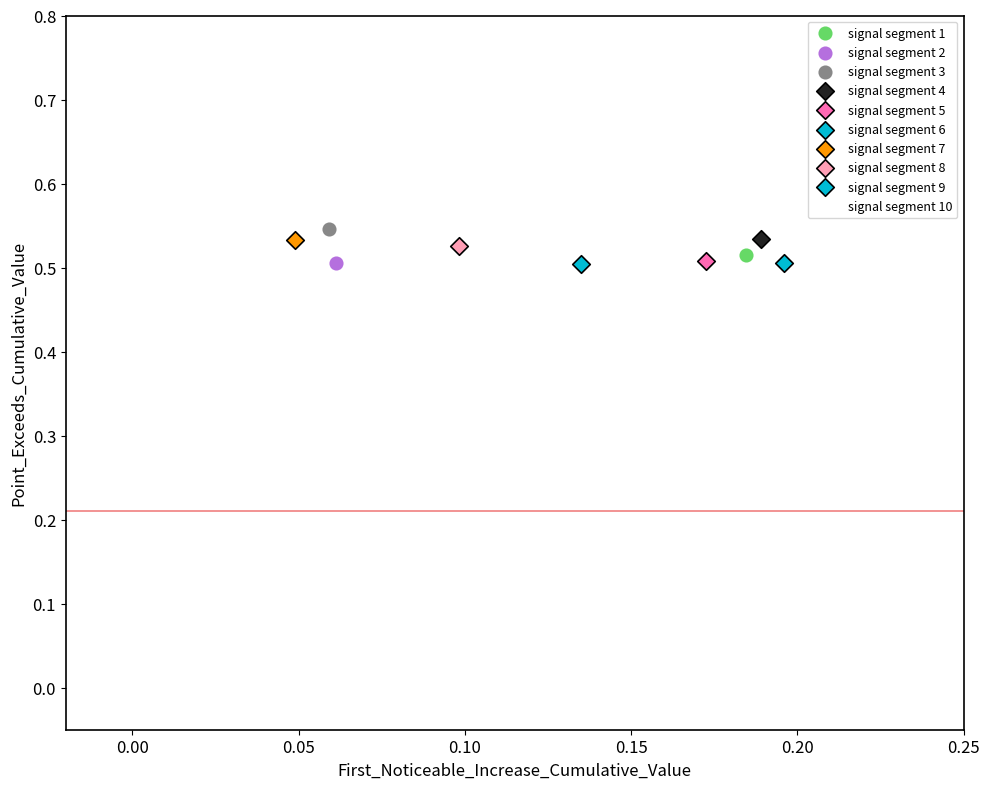

What are all the series names shown in the legend?

signal segment 1, signal segment 2, signal segment 3, signal segment 4, signal segment 5, signal segment 6, signal segment 7, signal segment 8, signal segment 9, signal segment 10